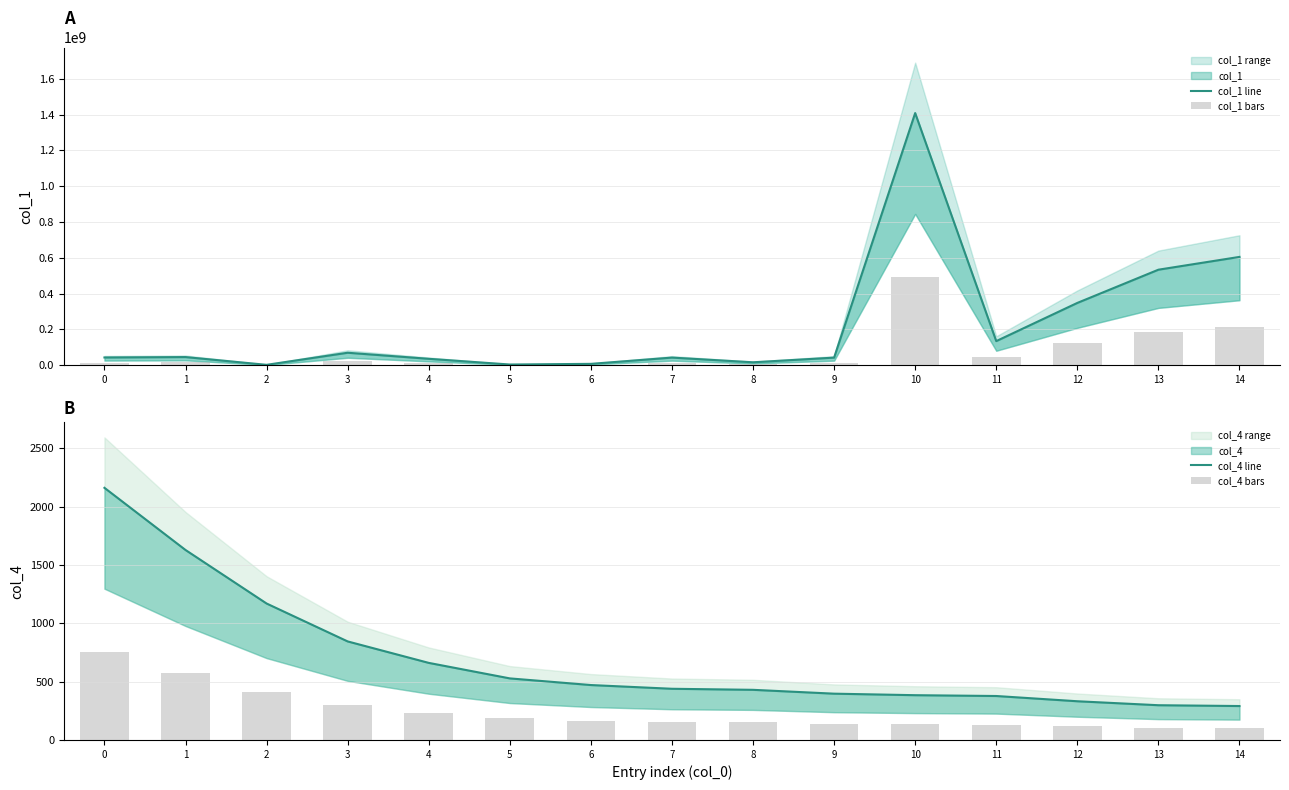

At how many categories does at least one series exceed 617796876?

1